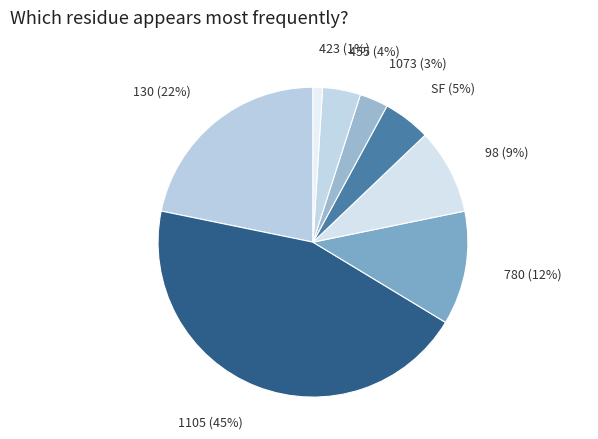

Does any single category account for the majority?

No